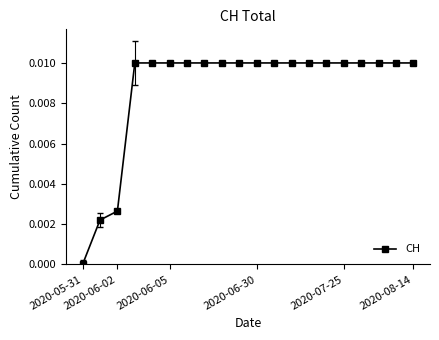

How many values are above zero?

19